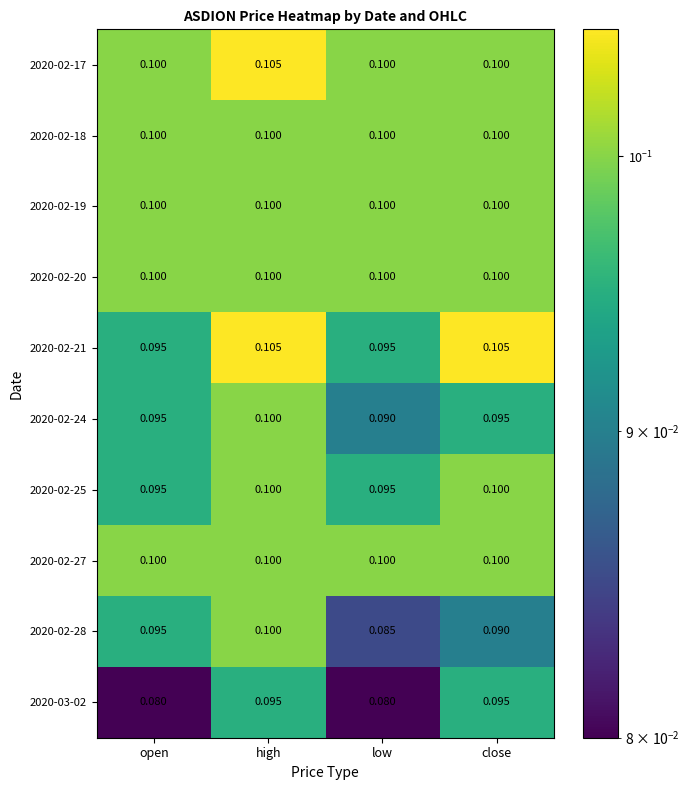

Where is 2020-02-24 nearest to the value 0?

low